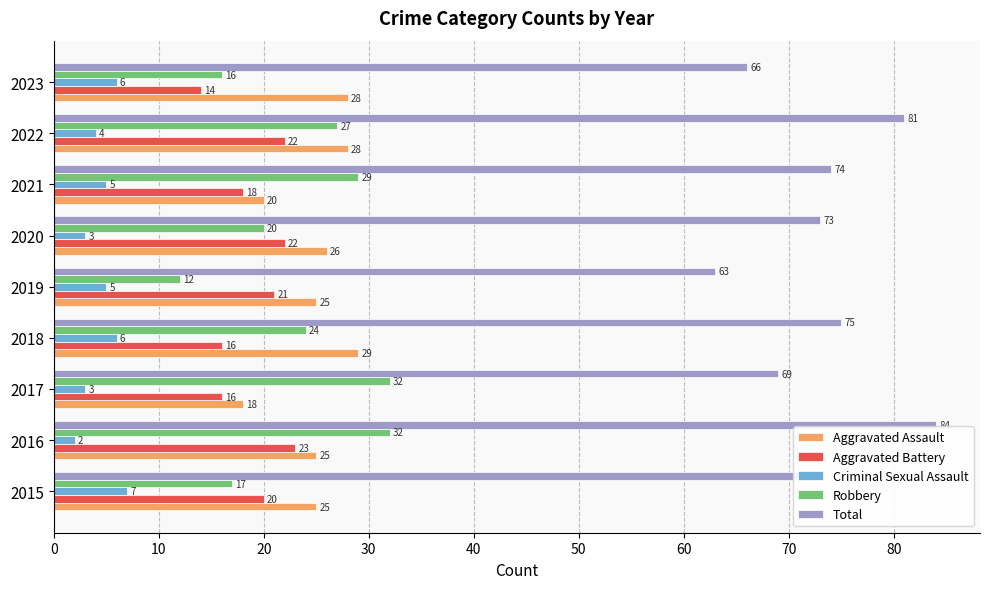

How many series are shown in this chart?

5